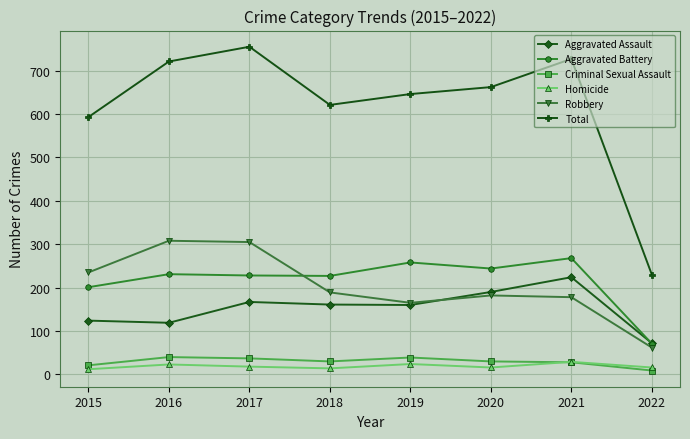

What are all the series names shown in the legend?

Aggravated Assault, Aggravated Battery, Criminal Sexual Assault, Homicide, Robbery, Total